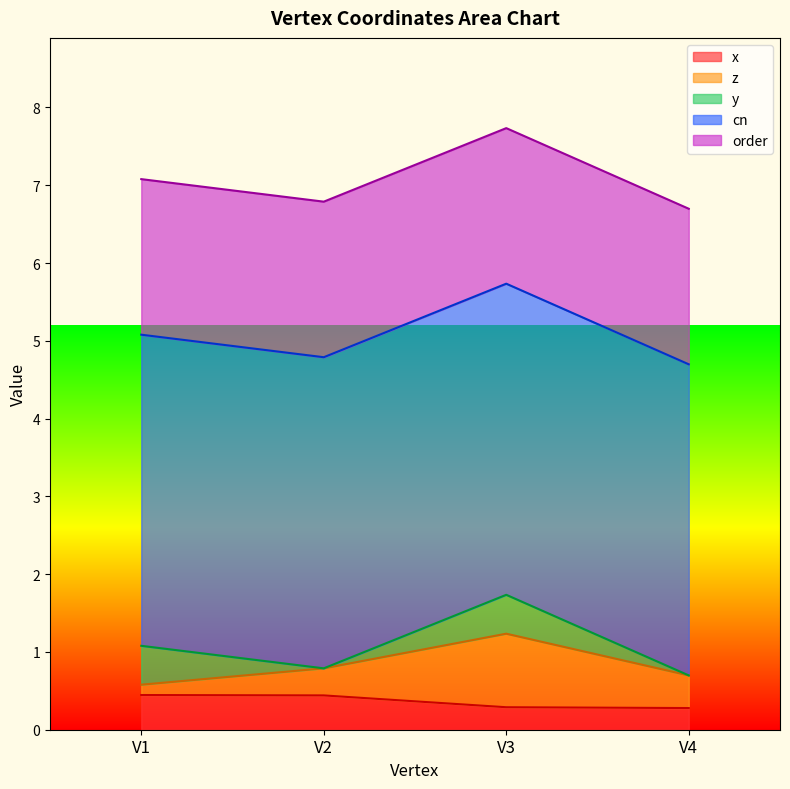

True or false: z and x cross at least once.

True